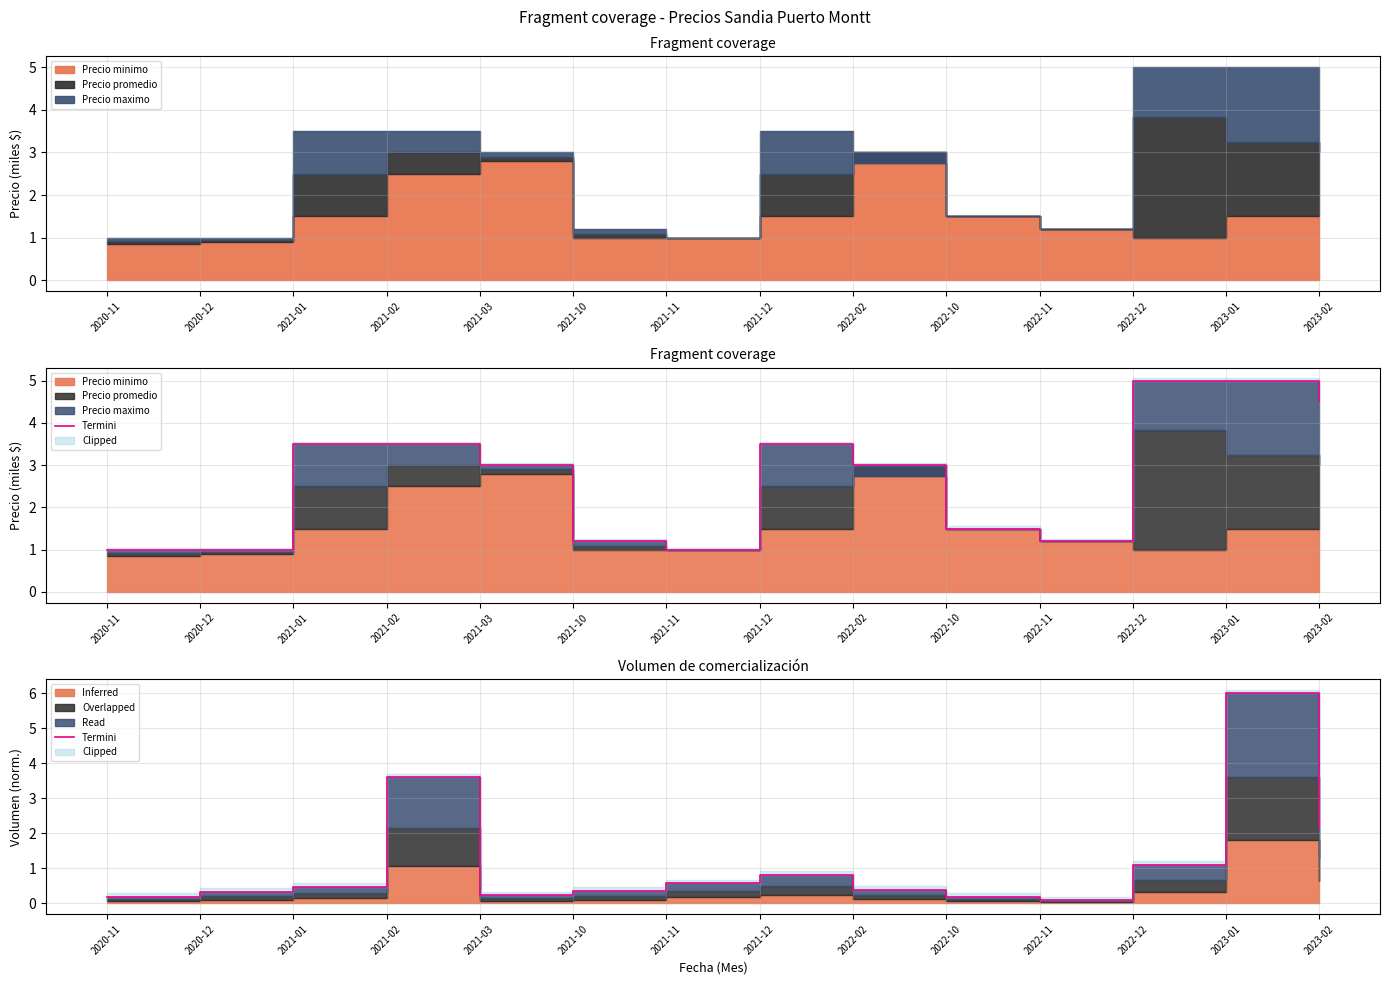

What is the label of the 10th point from the right?

2021-03